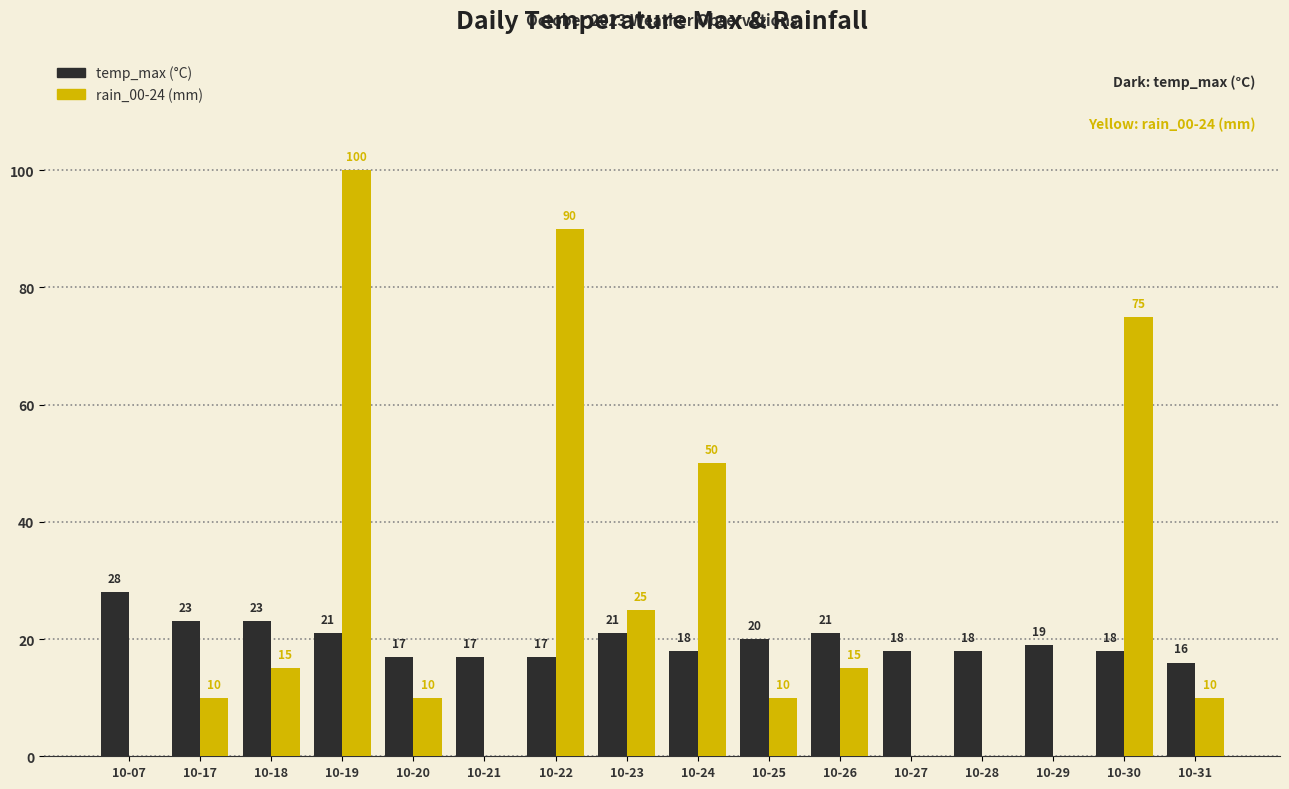

Are the bars horizontal?

No